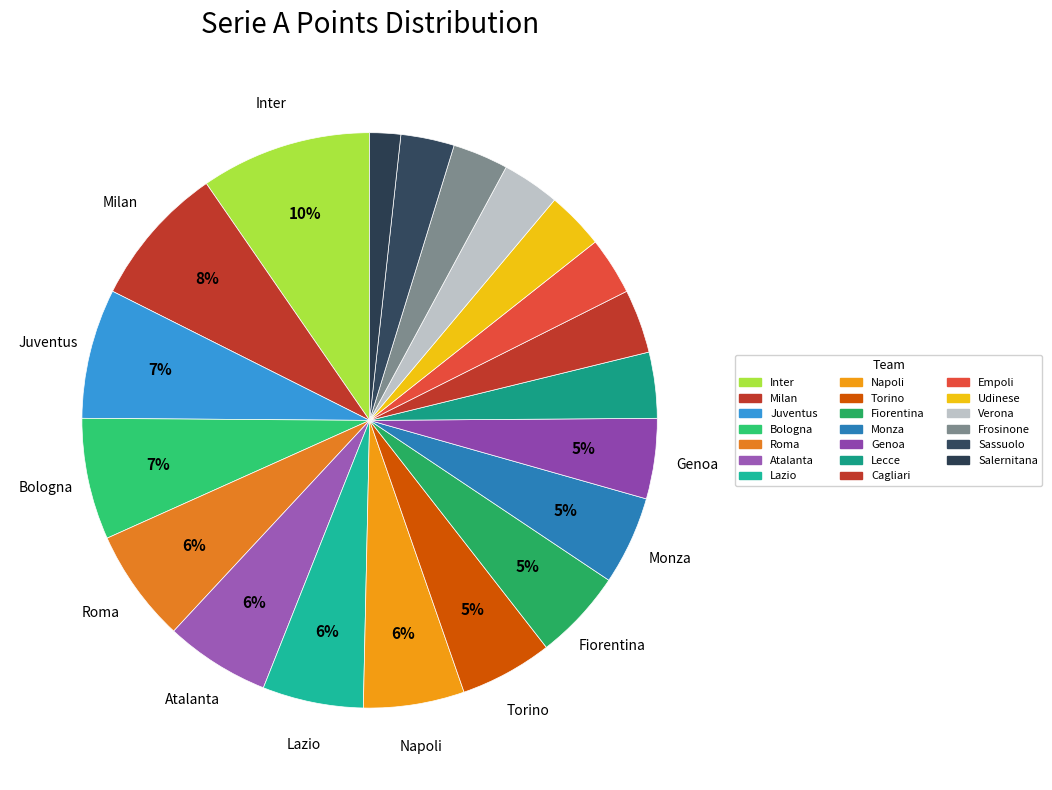

Which slice is the smallest?

Salernitana